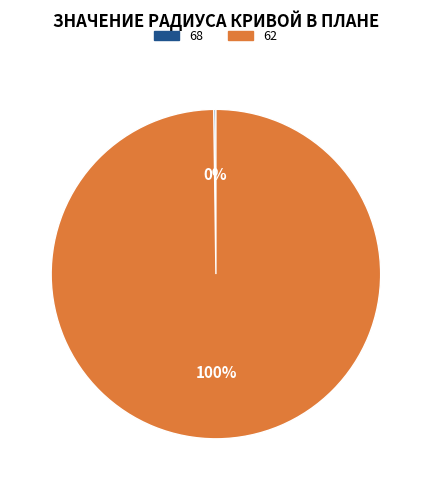

What is the largest slice in the pie chart?

62